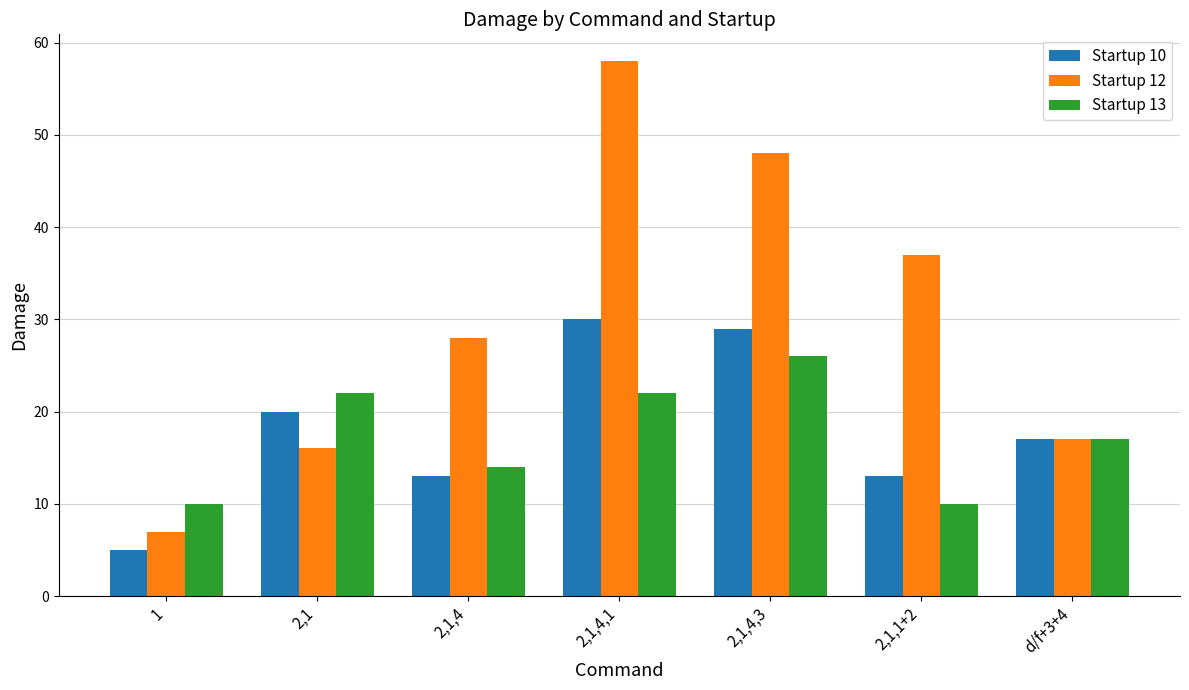

At which label is Startup 12 closest to 32?

2,1,4